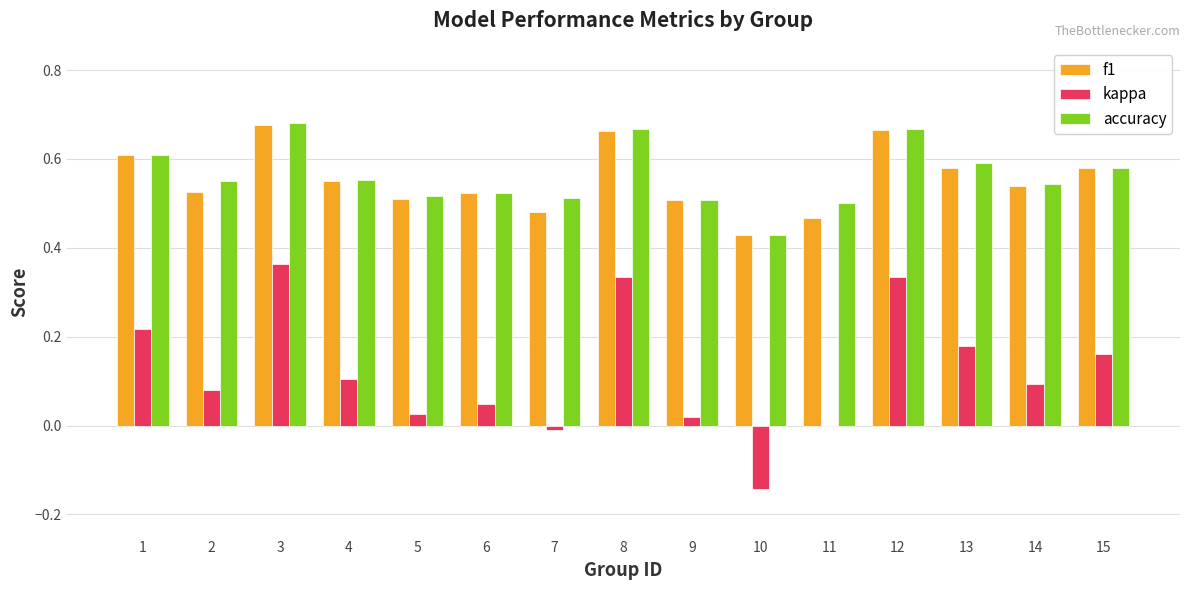

How many distinct data groups are displayed?

3